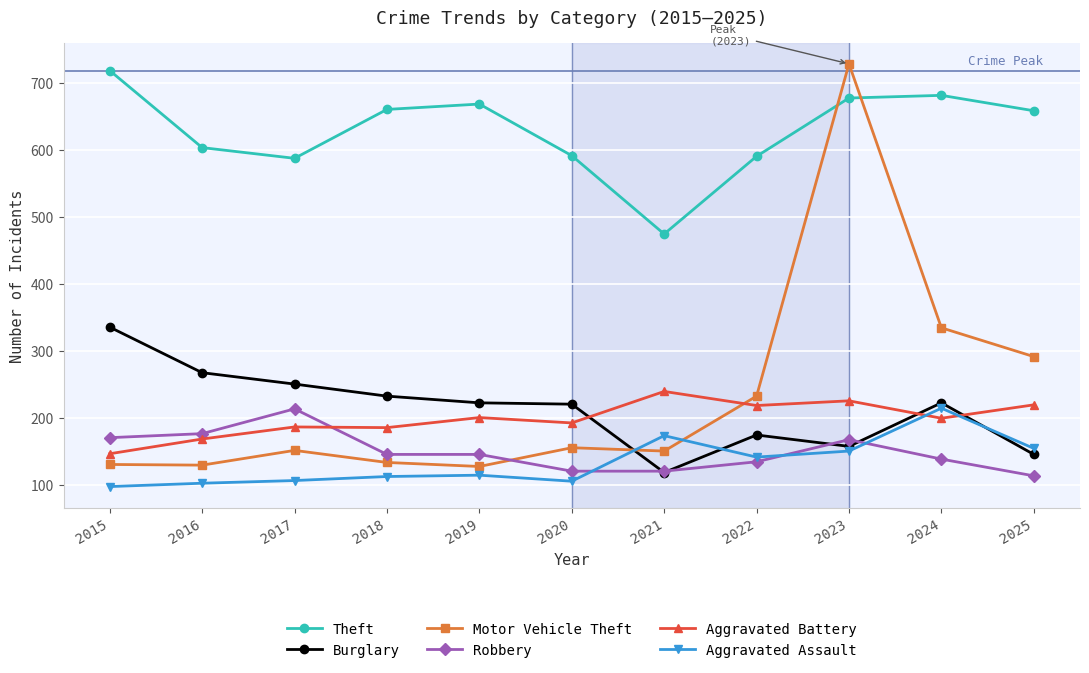

What is the difference between the highest and lowest values at 2020?

486